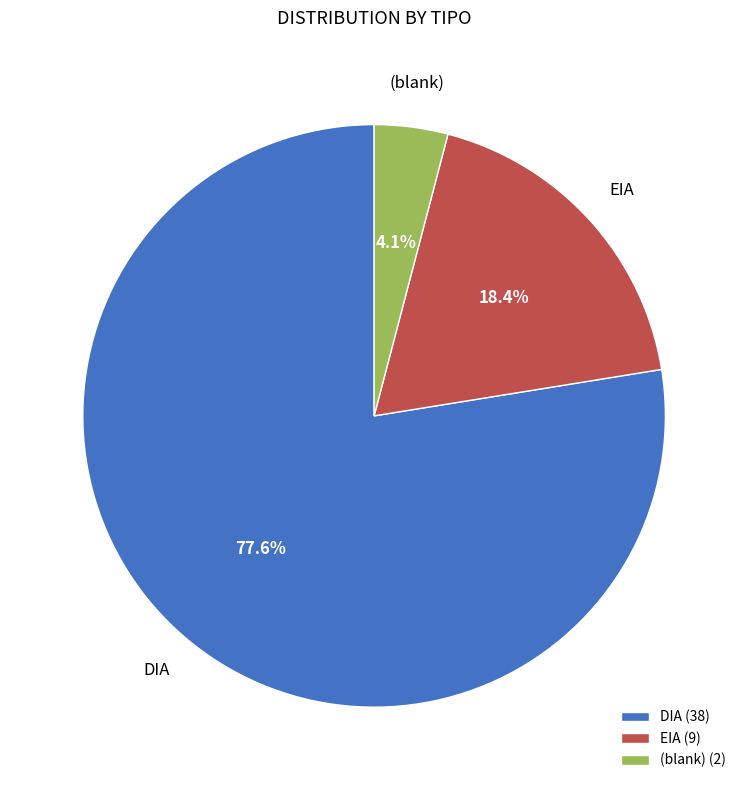

Rank the categories by value from highest to lowest.

DIA (38), EIA (9), (blank) (2)